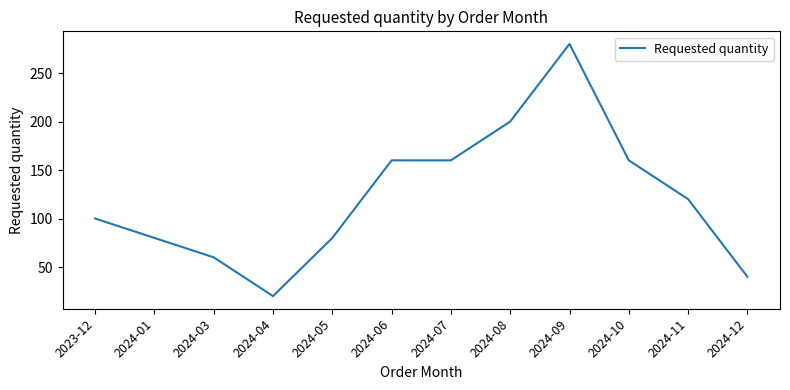

The chart shows a value of 32 at 2024-04. True or false?

False